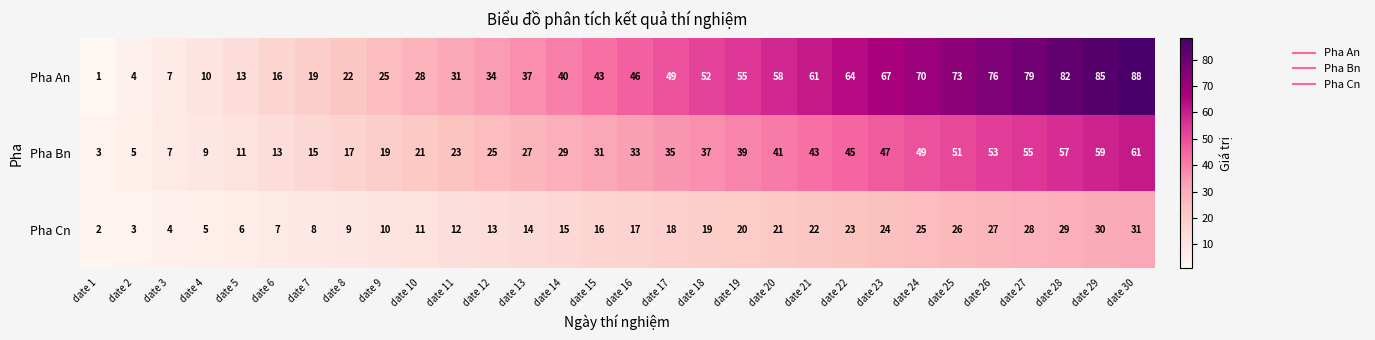

Between date 15 and date 28, which series saw the biggest shift?

Pha An